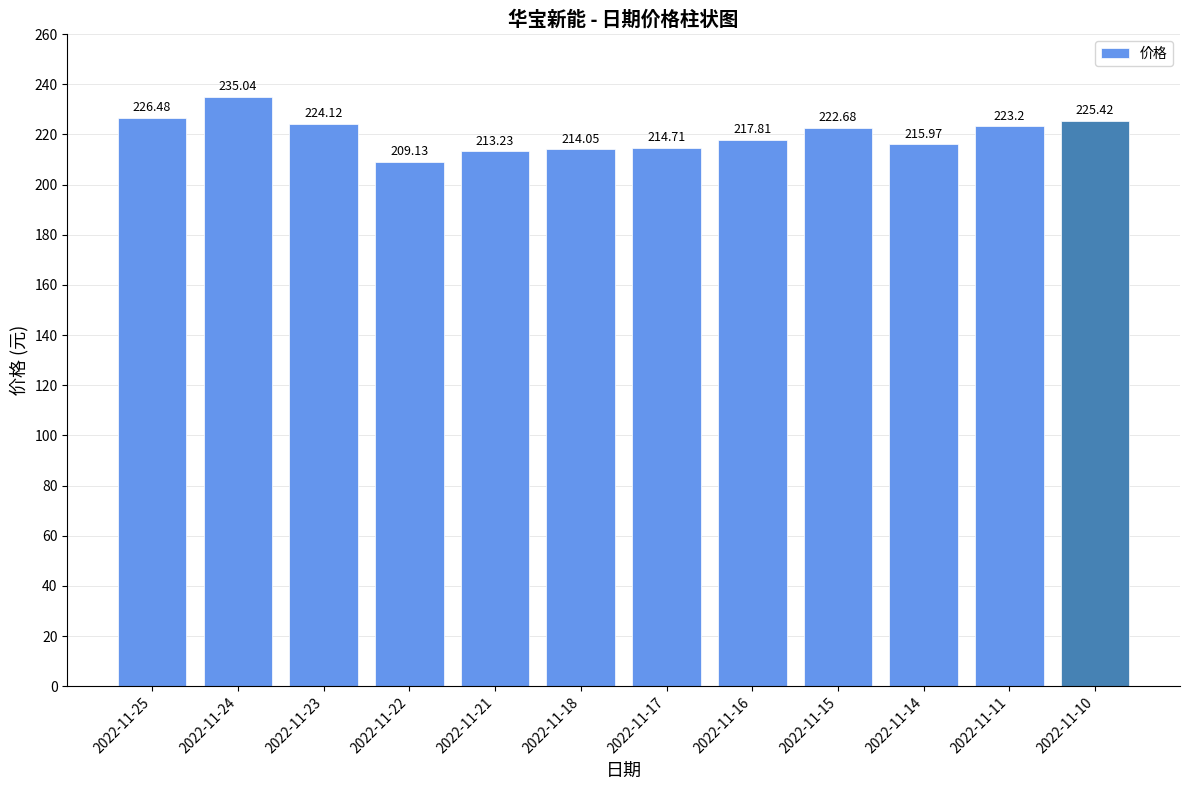

How many bars are there in total?

12